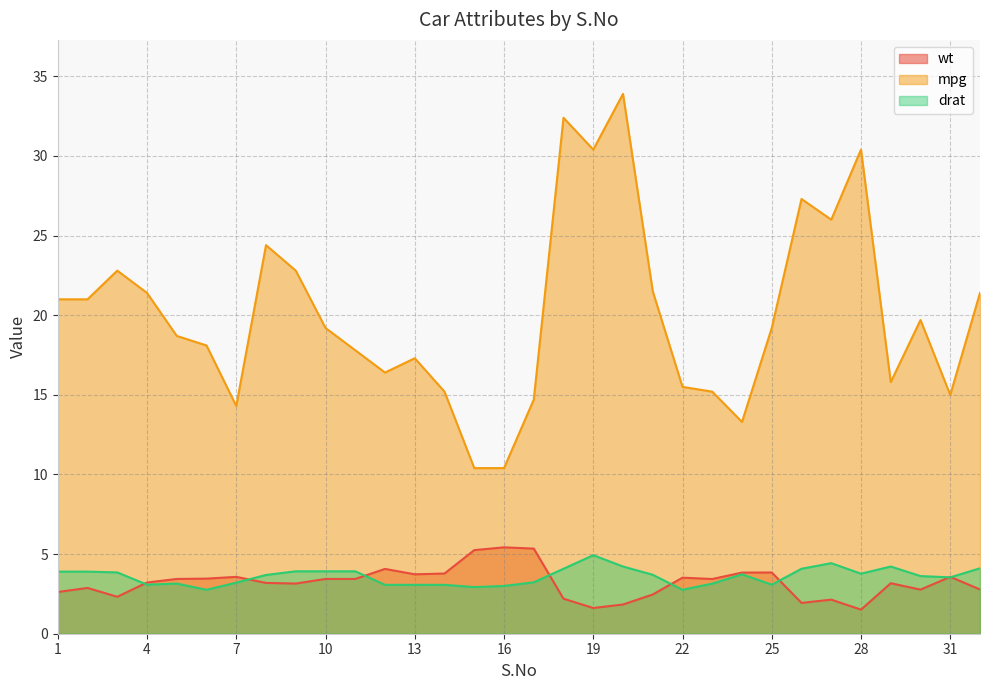

What is the maximum value shown in the chart?

33.9